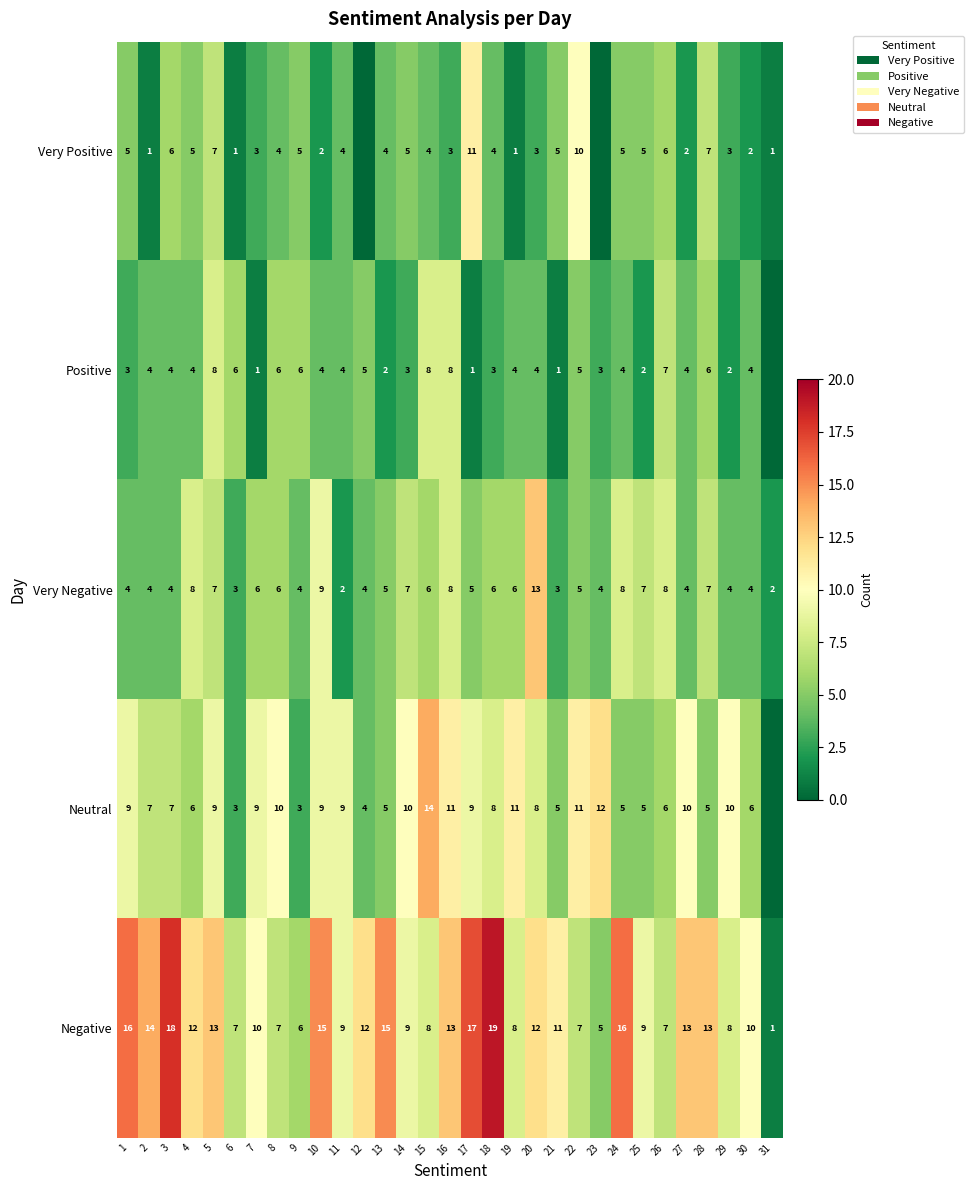

At which label does Very Negative first exceed 5?

4